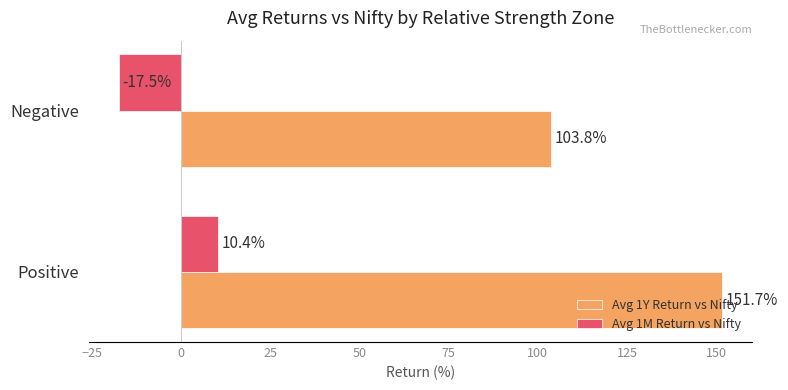

At which label is Avg 1M Return vs Nifty closest to -3?

Positive